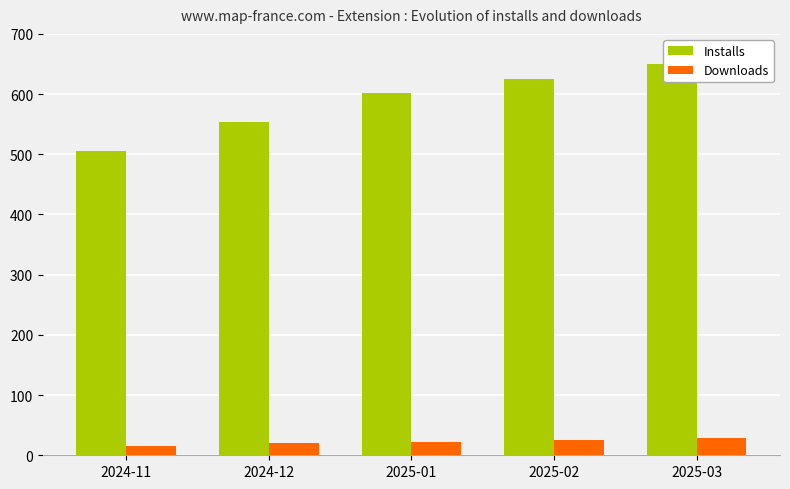

Is the value of Downloads at 2025-01 greater than the value of Installs at 2024-11?

No